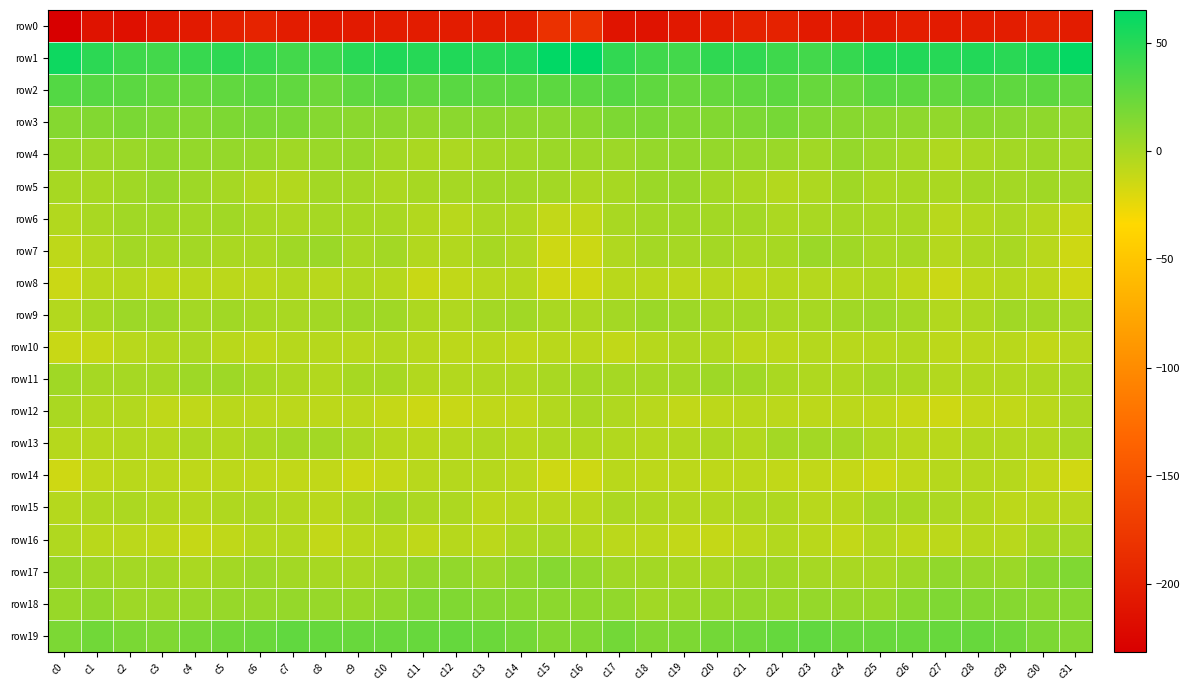

Reading left to right, extract all data points from this chart.

row0: c0=-231.6	c1=-212.6	c2=-215.1	c3=-208.6	c4=-206.0	c5=-199.8	c6=-196.3	c7=-203.4	c8=-206.6	c9=-205.8	c10=-203.2	c11=-203.2	c12=-203.6	c13=-202.4	c14=-201.4	c15=-183.3	c16=-182.7	c17=-211.6	c18=-212.7	c19=-207.3	c20=-204.3	c21=-197.7	c22=-198.3	c23=-205.7	c24=-205.9	c25=-205.7	c26=-201.9	c27=-204.9	c28=-202.3	c29=-202.8	c30=-198.5	c31=-204.4
row1: c0=59.4	c1=47.6	c2=41.1	c3=39.0	c4=43.6	c5=47.3	c6=42.9	c7=39.1	c8=41.4	c9=49.1	c10=52.6	c11=50.3	c12=52.5	c13=49.2	c14=51.8	c15=64.4	c16=65.5	c17=46.0	c18=40.5	c19=39.3	c20=46.5	c21=45.9	c22=40.9	c23=39.0	c24=44.0	c25=51.5	c26=51.8	c27=50.3	c28=52.0	c29=49.2	c30=54.2	c31=62.9
row2: c0=32.5	c1=31.7	c2=29.7	c3=25.7	c4=25.1	c5=27.6	c6=28.9	c7=27.4	c8=22.7	c9=28.4	c10=30.7	c11=27.7	c12=30.1	c13=28.5	c14=29.3	c15=29.0	c16=29.7	c17=31.9	c18=28.3	c19=24.7	c20=25.9	c21=28.2	c22=29.4	c23=25.0	c24=23.7	c25=30.8	c26=29.3	c27=27.7	c28=30.4	c29=28.2	c30=29.1	c31=25.6
row3: c0=13.6	c1=14.5	c2=17.6	c3=15.8	c4=14.3	c5=16.6	c6=18.2	c7=17.6	c8=12.8	c9=11.0	c10=11.0	c11=8.3	c12=11.1	c13=11.6	c14=10.4	c15=10.7	c16=11.5	c17=16.3	c18=17.5	c19=15.0	c20=14.8	c21=17.2	c22=19.4	c23=14.8	c24=12.2	c25=11.0	c26=10.1	c27=8.2	c28=11.8	c29=11.1	c30=9.4	c31=7.5
row4: c0=5.8	c1=4.2	c2=5.5	c3=8.2	c4=7.6	c5=6.9	c6=6.0	c7=3.1	c8=5.6	c9=6.3	c10=1.8	c11=-1.2	c12=-1.6	c13=1.9	c14=3.4	c15=4.9	c16=4.2	c17=4.4	c18=6.9	c19=8.1	c20=7.2	c21=6.7	c22=5.4	c23=2.8	c24=7.3	c25=4.3	c26=1.1	c27=-2.8	c28=-0.1	c29=1.9	c30=3.9	c31=1.6
row5: c0=-0.0	c1=0.3	c2=3.0	c3=6.7	c4=3.4	c5=0.5	c6=-3.7	c7=-3.9	c8=1.8	c9=1.4	c10=-1.4	c11=0.0	c12=0.7	c13=2.5	c14=2.4	c15=1.7	c16=-1.6	c17=0.0	c18=5.0	c19=5.9	c20=2.2	c21=-1.1	c22=-4.4	c23=-2.1	c24=3.2	c25=-0.7	c26=-0.0	c27=-1.1	c28=1.9	c29=1.5	c30=2.8	c31=1.2
row6: c0=-3.6	c1=-0.5	c2=2.3	c3=2.9	c4=2.1	c5=2.5	c6=-0.1	c7=-1.5	c8=0.5	c9=0.1	c10=-0.3	c11=-3.7	c12=-6.1	c13=-1.5	c14=-2.9	c15=-10.4	c16=-9.0	c17=-0.4	c18=1.9	c19=3.1	c20=1.9	c21=2.0	c22=-1.6	c23=-0.3	c24=0.6	c25=-0.4	c26=-0.4	c27=-6.2	c28=-4.7	c29=-1.3	c30=-5.3	c31=-11.4
row7: c0=-8.6	c1=-4.4	c2=2.2	c3=0.4	c4=2.0	c5=-0.8	c6=-0.8	c7=3.4	c8=4.9	c9=-0.3	c10=1.7	c11=-3.6	c12=-3.8	c13=-0.0	c14=-3.3	c15=-14.1	c16=-13.7	c17=-3.3	c18=1.6	c19=0.9	c20=1.3	c21=-1.2	c22=0.2	c23=4.8	c24=3.0	c25=-0.3	c26=1.1	c27=-5.2	c28=-2.4	c29=-0.2	c30=-6.4	c31=-14.3
row8: c0=-13.3	c1=-6.8	c2=-5.6	c3=-8.4	c4=-6.7	c5=-7.1	c6=-7.1	c7=-4.5	c8=-6.0	c9=-3.1	c10=-5.7	c11=-12.7	c12=-9.9	c13=-6.0	c14=-5.8	c15=-14.8	c16=-14.4	c17=-6.9	c18=-6.7	c19=-8.0	c20=-6.4	c21=-7.8	c22=-5.9	c23=-5.0	c24=-5.1	c25=-2.8	c26=-8.6	c27=-13.1	c28=-8.2	c29=-5.5	c30=-7.8	c31=-14.1
row9: c0=-4.4	c1=0.5	c2=4.1	c3=4.2	c4=1.4	c5=2.3	c6=0.1	c7=-0.5	c8=2.0	c9=3.6	c10=3.2	c11=-2.3	c12=-3.2	c13=1.3	c14=2.4	c15=-0.7	c16=-1.5	c17=1.3	c18=4.8	c19=3.6	c20=0.7	c21=1.9	c22=-0.5	c23=0.3	c24=2.6	c25=4.4	c26=1.3	c27=-3.7	c28=-2.0	c29=2.3	c30=2.0	c31=0.5
row10: c0=-12.4	c1=-11.2	c2=-6.5	c3=-4.1	c4=-1.7	c5=-6.6	c6=-8.3	c7=-5.8	c8=-5.8	c9=-6.0	c10=-4.3	c11=-6.1	c12=-7.8	c13=-6.7	c14=-8.8	c15=-6.7	c16=-7.5	c17=-9.5	c18=-5.3	c19=-2.9	c20=-3.2	c21=-8.1	c22=-7.4	c23=-4.9	c24=-6.2	c25=-5.6	c26=-4.0	c27=-7.7	c28=-7.2	c29=-7.0	c30=-9.6	c31=-6.0
row11: c0=2.9	c1=0.9	c2=1.1	c3=0.7	c4=3.4	c5=3.9	c6=0.4	c7=-2.1	c8=-3.8	c9=0.2	c10=-0.0	c11=-3.6	c12=-4.3	c13=-3.6	c14=-3.3	c15=-0.6	c16=1.2	c17=1.1	c18=0.7	c19=1.5	c20=3.9	c21=3.2	c22=-1.1	c23=-2.7	c24=-2.7	c25=0.9	c26=-1.2	c27=-4.6	c28=-3.7	c29=-3.6	c30=-2.6	c31=-1.1
row12: c0=-0.8	c1=-3.7	c2=-4.5	c3=-8.9	c4=-9.2	c5=-6.9	c6=-7.2	c7=-7.4	c8=-8.1	c9=-7.3	c10=-10.8	c11=-13.5	c12=-12.1	c13=-9.0	c14=-9.0	c15=-3.8	c16=-0.2	c17=-3.2	c18=-6.2	c19=-9.9	c20=-8.2	c21=-6.8	c22=-7.4	c23=-7.8	c24=-7.3	c25=-8.4	c26=-11.8	c27=-14.1	c28=-10.1	c29=-9.6	c30=-6.7	c31=-2.4
row13: c0=-5.4	c1=-5.5	c2=-4.4	c3=-4.9	c4=-1.9	c5=-3.6	c6=-0.7	c7=2.0	c8=1.7	c9=-1.3	c10=-5.9	c11=-6.6	c12=-4.9	c13=-3.4	c14=-5.3	c15=-2.9	c16=-2.9	c17=-3.7	c18=-5.3	c19=-3.6	c20=-2.1	c21=-3.7	c22=1.3	c23=1.8	c24=1.4	c25=-3.4	c26=-6.4	c27=-6.6	c28=-3.6	c29=-4.3	c30=-4.5	c31=-0.5
row14: c0=-15.1	c1=-9.1	c2=-6.7	c3=-7.6	c4=-8.5	c5=-7.9	c6=-9.1	c7=-10.0	c8=-9.8	c9=-13.6	c10=-11.0	c11=-6.2	c12=-5.3	c13=-5.6	c14=-7.6	c15=-14.4	c16=-14.4	c17=-6.8	c18=-7.7	c19=-7.6	c20=-8.4	c21=-8.1	c22=-9.8	c23=-9.5	c24=-11.0	c25=-13.9	c26=-8.9	c27=-5.9	c28=-4.8	c29=-5.6	c30=-10.2	c31=-15.2
row15: c0=-4.9	c1=-2.5	c2=-1.7	c3=-4.1	c4=-4.8	c5=-3.0	c6=-2.2	c7=-4.5	c8=-6.5	c9=-2.2	c10=2.1	c11=-1.6	c12=-2.1	c13=-8.1	c14=-6.4	c15=-6.4	c16=-6.4	c17=-1.7	c18=-2.9	c19=-4.4	c20=-4.5	c21=-2.2	c22=-2.8	c23=-5.9	c24=-5.7	c25=0.8	c26=0.4	c27=-1.8	c28=-4.1	c29=-7.7	c30=-5.9	c31=-6.0
row16: c0=-3.2	c1=-6.5	c2=-7.6	c3=-9.2	c4=-11.3	c5=-9.0	c6=-5.1	c7=-4.6	c8=-10.5	c9=-6.6	c10=-5.9	c11=-9.3	c12=-5.8	c13=-7.3	c14=-2.2	c15=-0.3	c16=-4.2	c17=-7.2	c18=-7.5	c19=-10.5	c20=-11.0	c21=-7.6	c22=-4.2	c23=-7.0	c24=-10.3	c25=-4.2	c26=-8.3	c27=-8.2	c28=-5.9	c29=-6.2	c30=-0.0	c31=0.6
row17: c0=5.6	c1=2.6	c2=1.4	c3=1.4	c4=-1.0	c5=2.2	c6=4.0	c7=2.0	c8=0.1	c9=-0.6	c10=1.8	c11=7.6	c12=8.1	c13=4.5	c14=8.9	c15=12.7	c16=7.9	c17=2.5	c18=1.7	c19=0.3	c20=-0.4	c21=3.7	c22=3.1	c23=1.0	c24=-0.3	c25=-0.3	c26=4.0	c27=8.9	c28=6.5	c29=5.0	c30=11.5	c31=15.4
row18: c0=5.7	c1=8.9	c2=3.8	c3=4.2	c4=5.4	c5=6.8	c6=6.4	c7=7.2	c8=6.7	c9=5.9	c10=8.9	c11=15.1	c12=15.1	c13=13.2	c14=12.0	c15=10.5	c16=9.4	c17=8.1	c18=2.7	c19=4.7	c20=6.2	c21=6.9	c22=6.3	c23=7.2	c24=6.3	c25=6.0	c26=11.7	c27=16.0	c28=14.1	c29=12.8	c30=11.5	c31=12.2
row19: c0=16.9	c1=21.1	c2=17.5	c3=15.1	c4=19.4	c5=22.4	c6=24.2	c7=27.7	c8=25.7	c9=24.3	c10=24.7	c11=24.9	c12=25.8	c13=23.5	c14=19.7	c15=14.9	c16=15.3	c17=20.3	c18=15.4	c19=16.5	c20=20.8	c21=23.1	c22=25.6	c23=27.7	c24=24.6	c25=24.5	c26=24.7	c27=25.3	c28=25.2	c29=22.1	c30=17.3	c31=14.0